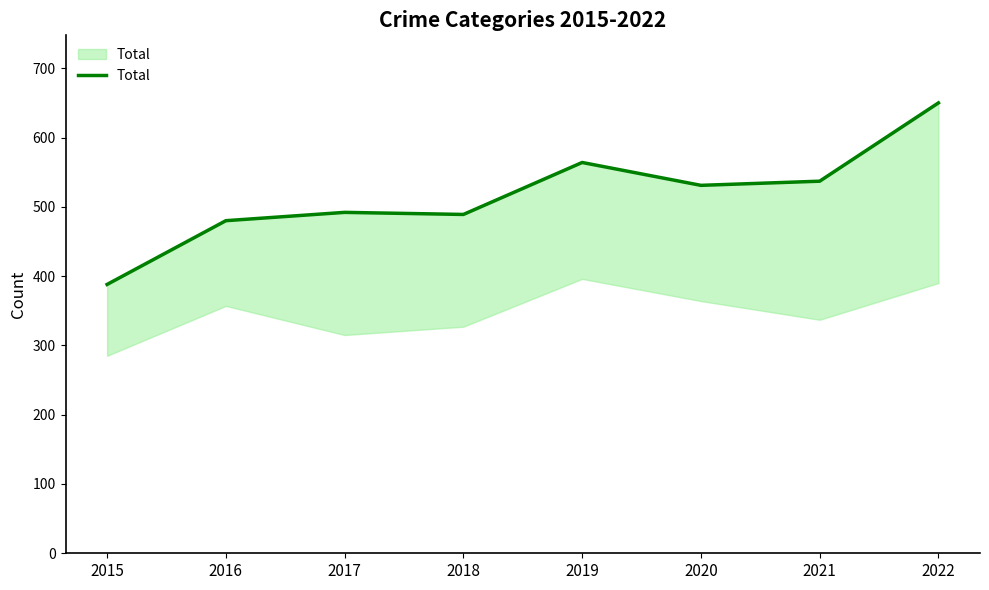

How many series are shown in this chart?

1